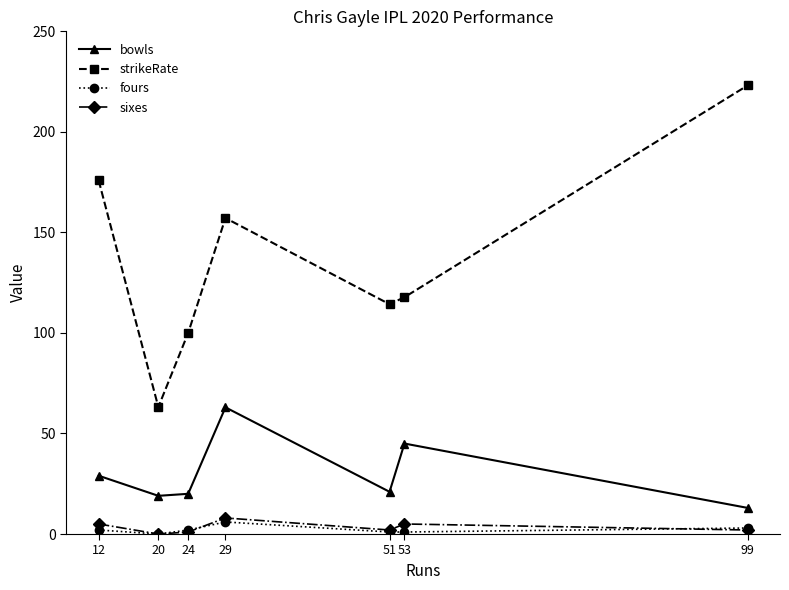

Which series changed the most between 20 and 24?

strikeRate